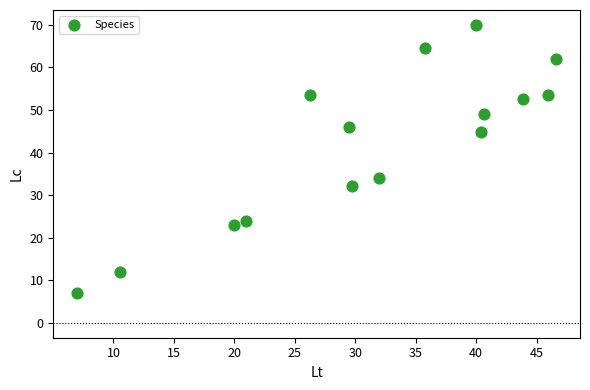

What Y value in the scatter plot is closest to 38?

34.0